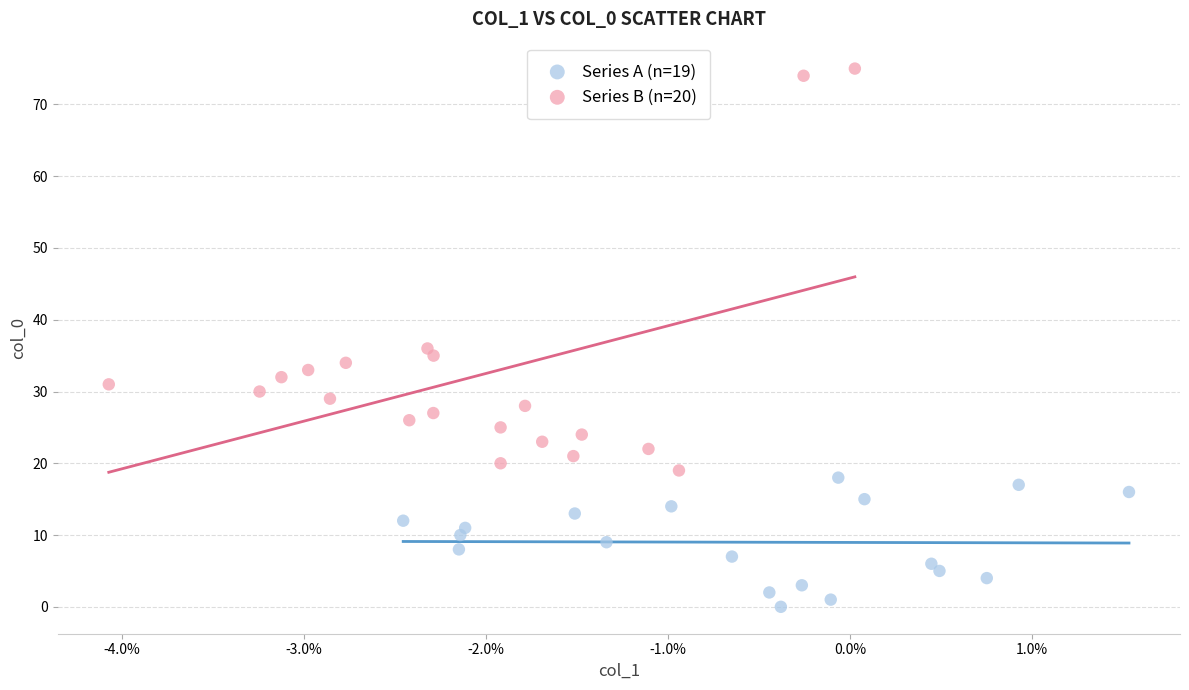

Which series has the widest spread of Y values?

Series B (n=20)